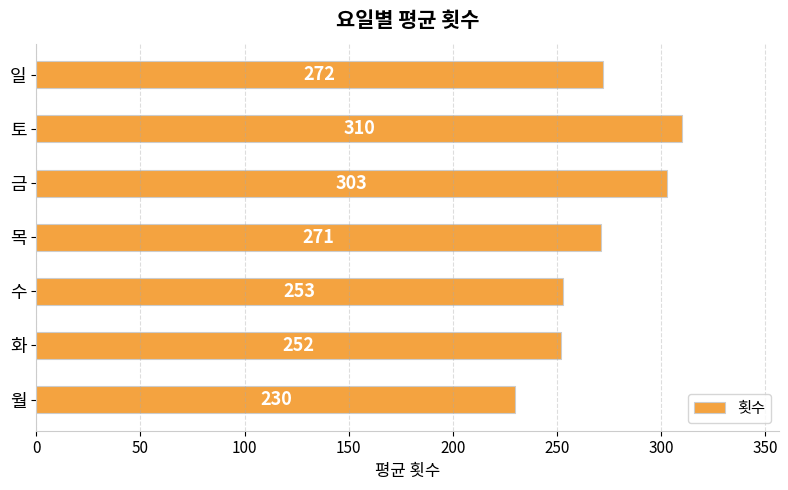

Between 목 and 일, which is larger?

일